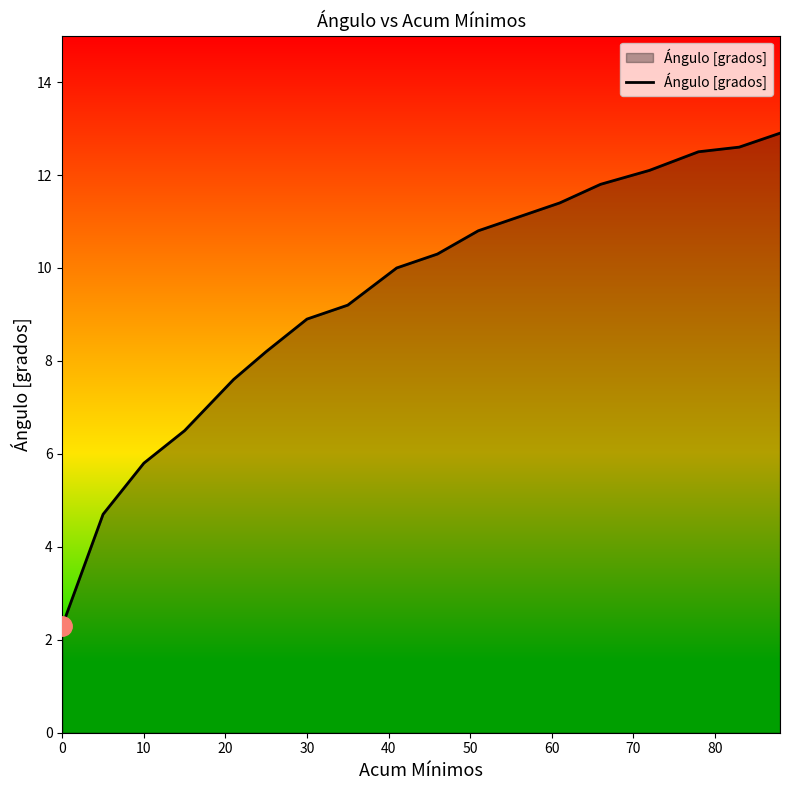

What is the difference between the maximum and minimum values?

10.6